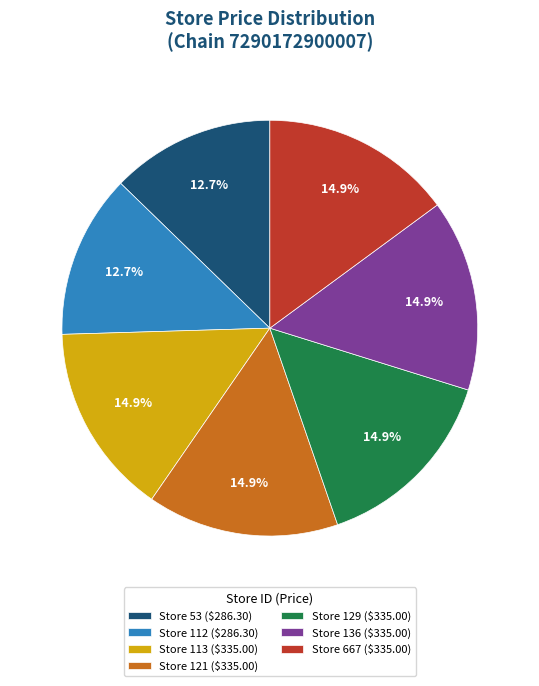

Is there a majority slice in this chart?

No